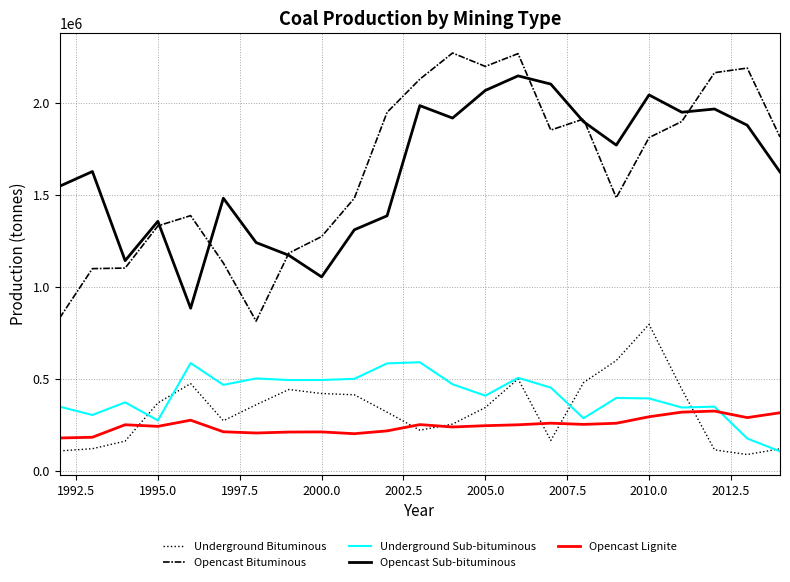

True or false: Opencast Bituminous and Underground Bituminous cross at least once.

False